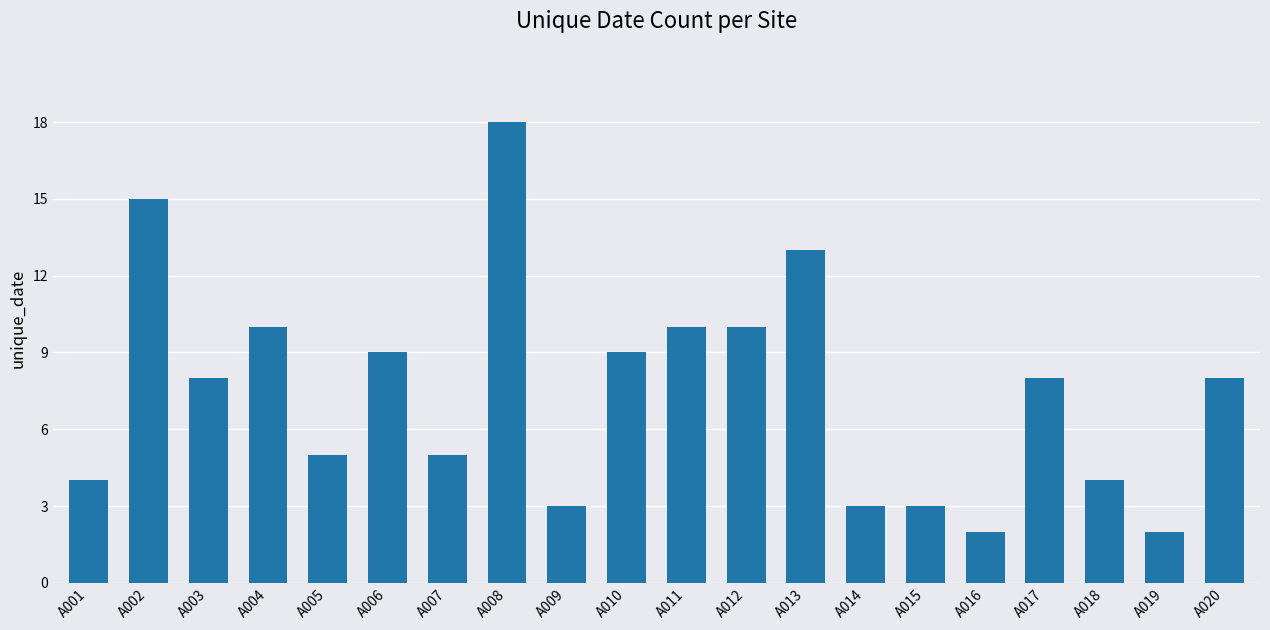

Count the number of data series in this chart.

1